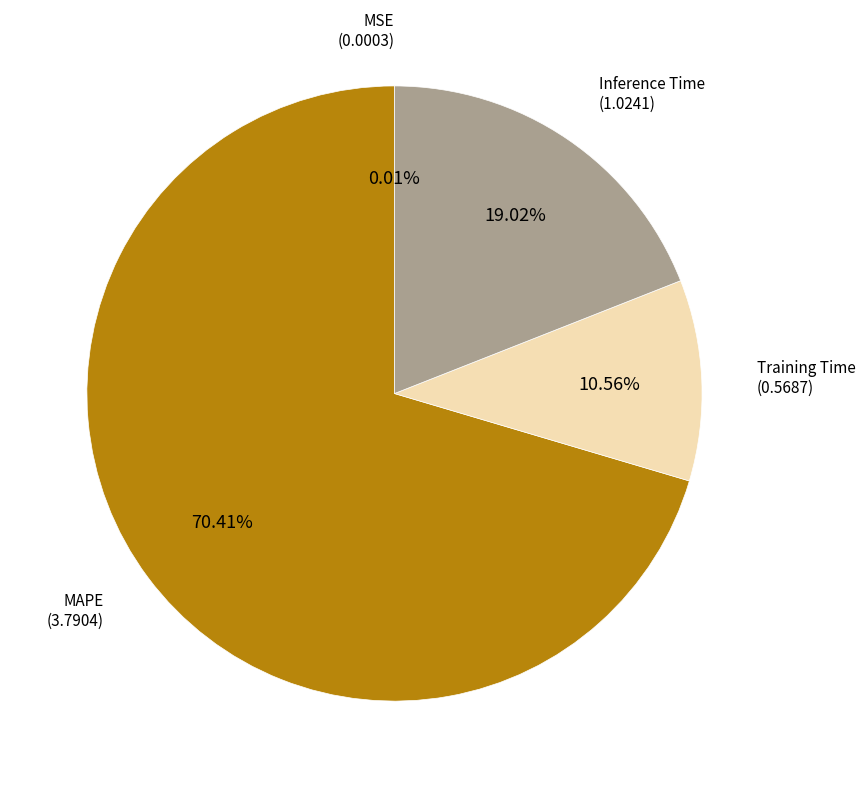

To the nearest percent, what is the difference between the largest and smallest slice percentages?

70%